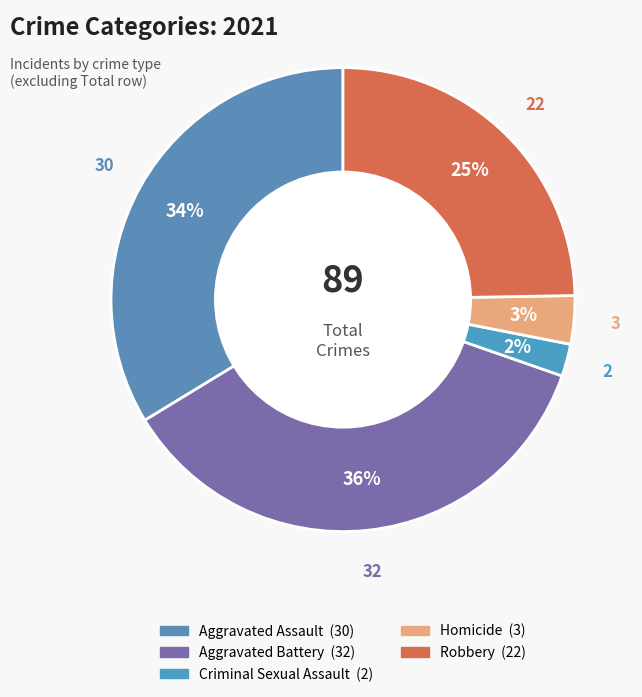

True or false: Homicide accounts for 3% of the total.

True